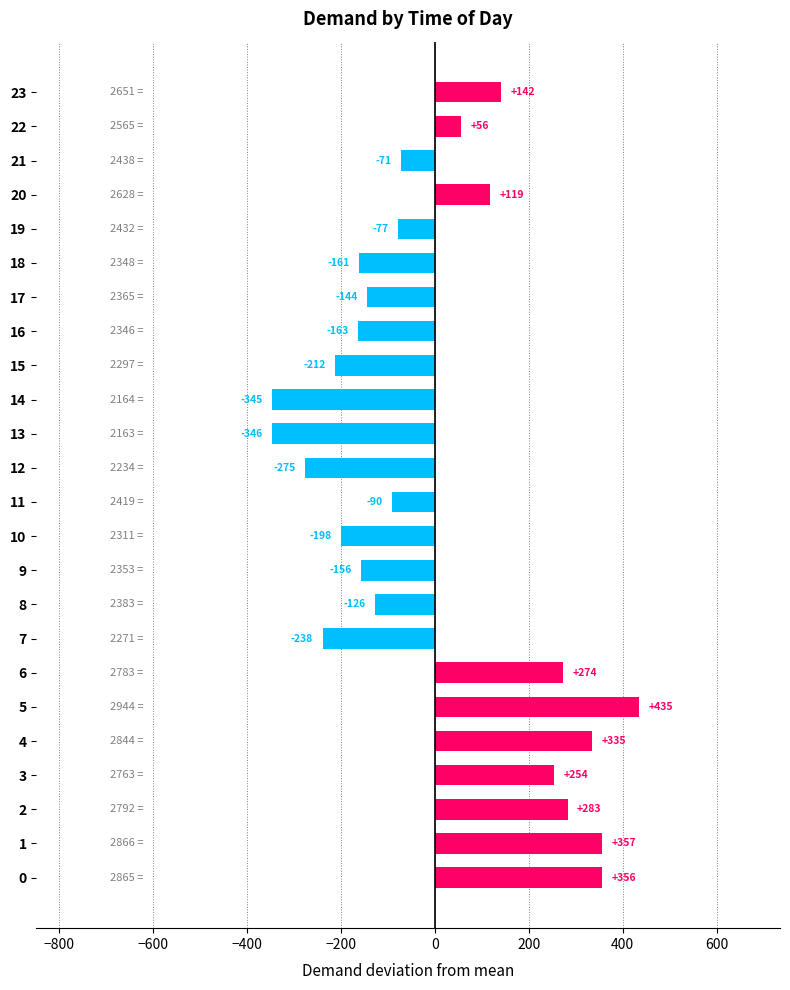

Rank the categories by value from lowest to highest.

13, 14, 12, 7, 15, 10, 16, 18, 9, 17, 8, 11, 19, 21, 22, 20, 23, 3, 6, 2, 4, 0, 1, 5